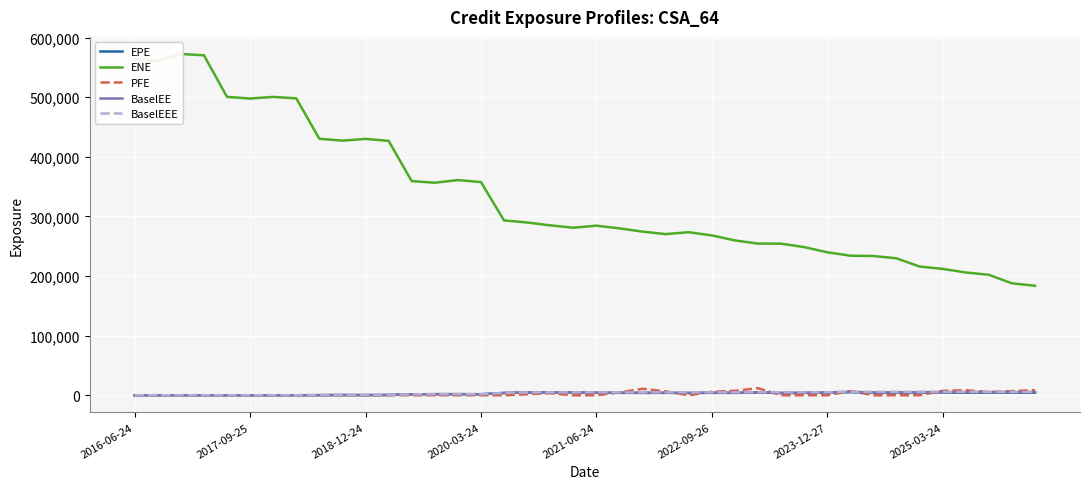

Which has a higher value, 33 or 8?

33